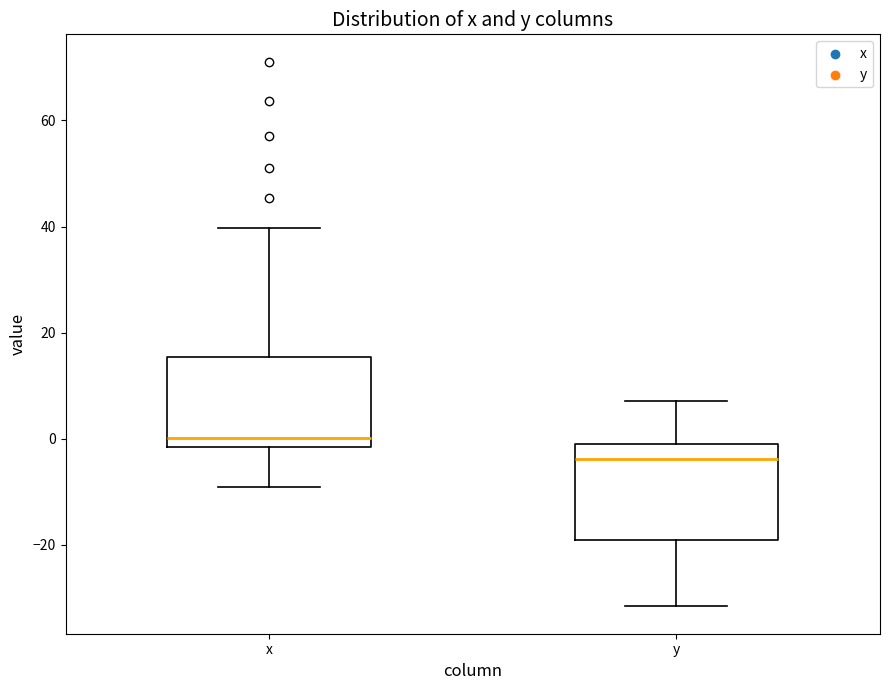

Reading left to right, read every box against the y-axis: the position of its median line, the range the box covers, and the ends of its whiskers. The values are not printed on the chart, so give them approximately, as read against the axis.

x: median 0, box -2 to 16, whiskers -10 to 40
y: median -4, box -20 to 0, whiskers -32 to 8